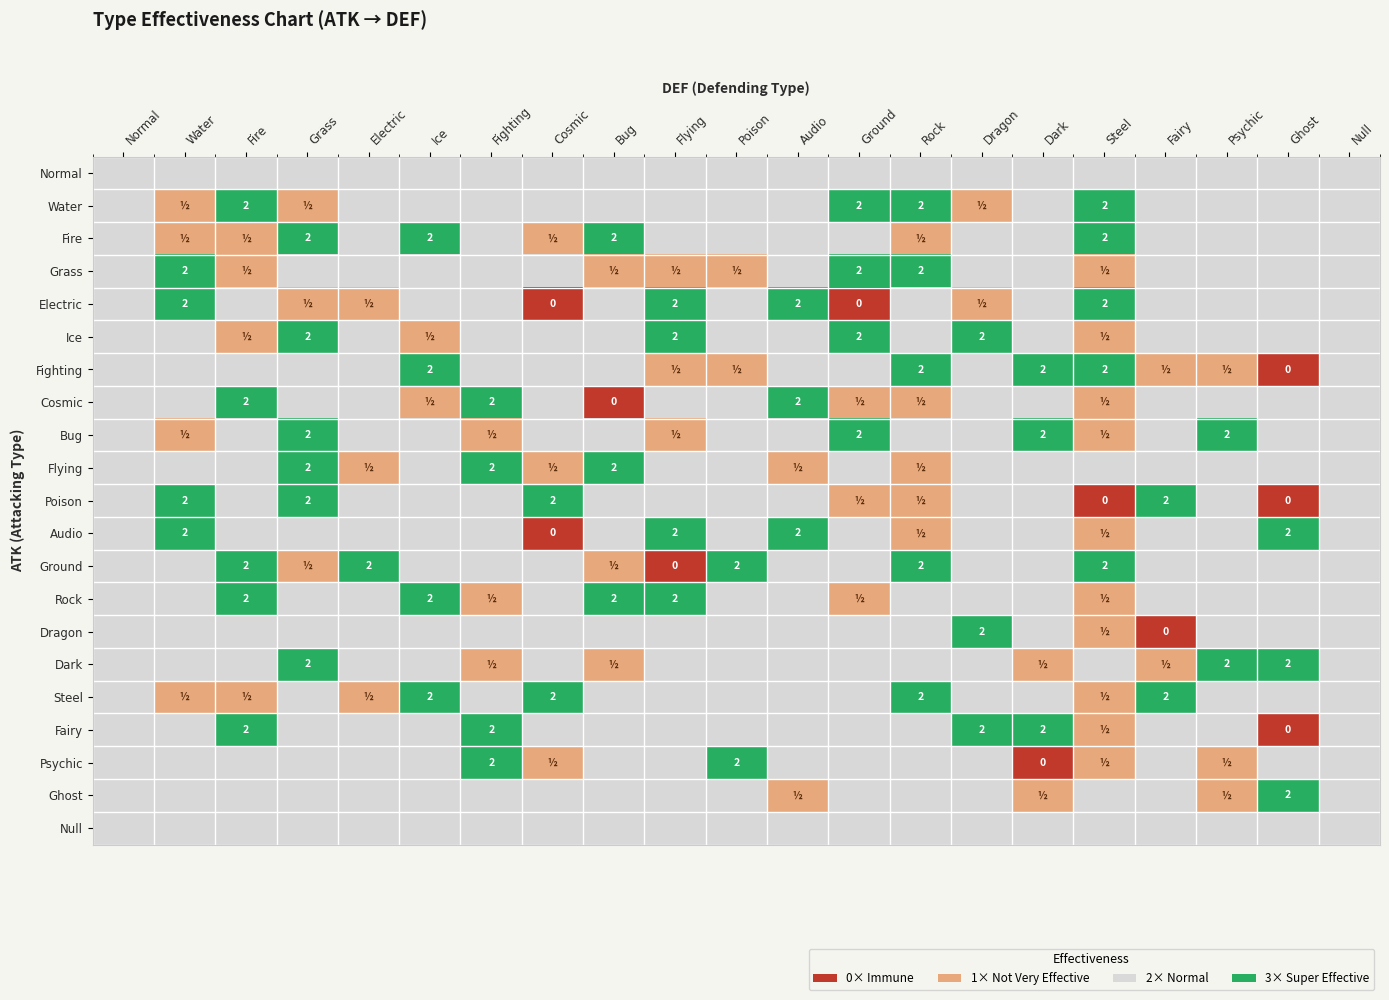

At which label does Audio first exceed 2?

Water